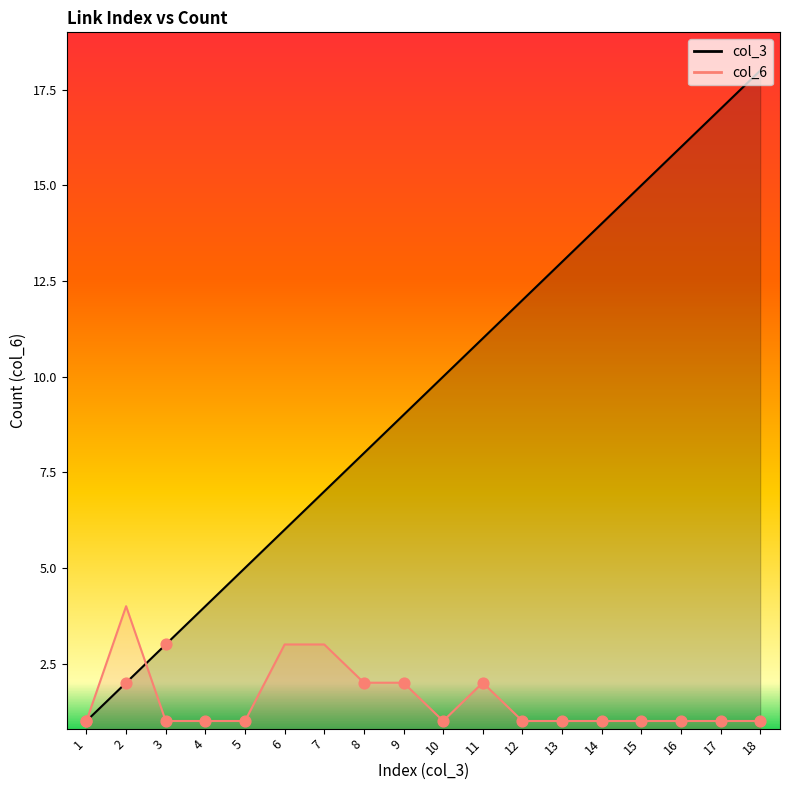

At how many categories does at least one series exceed 4?

14